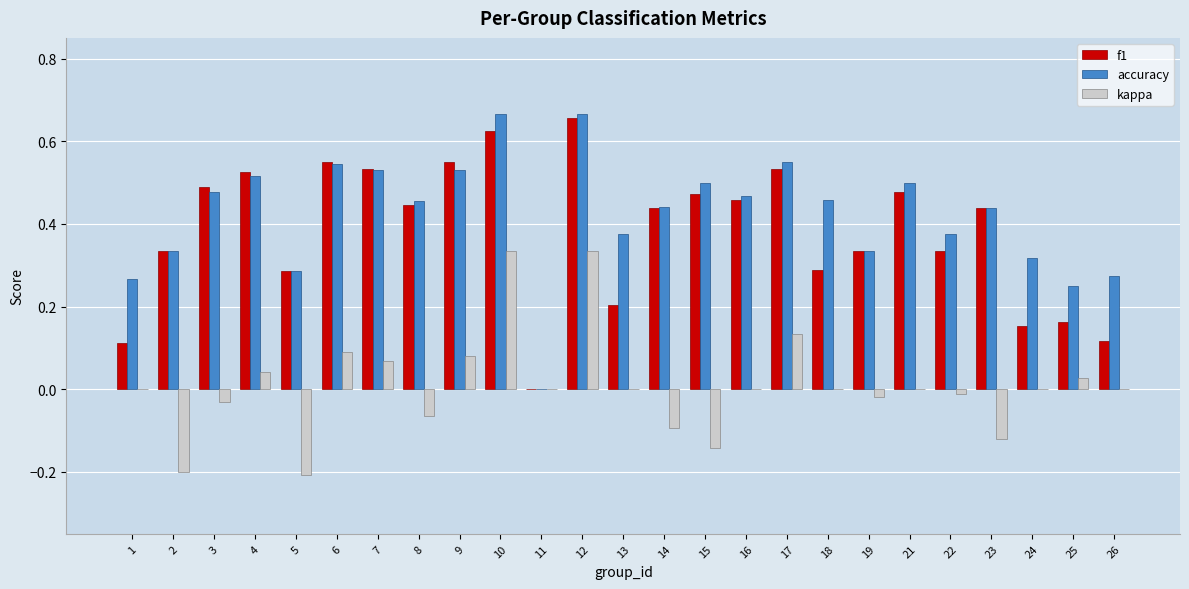

How many data points does each series have?

25